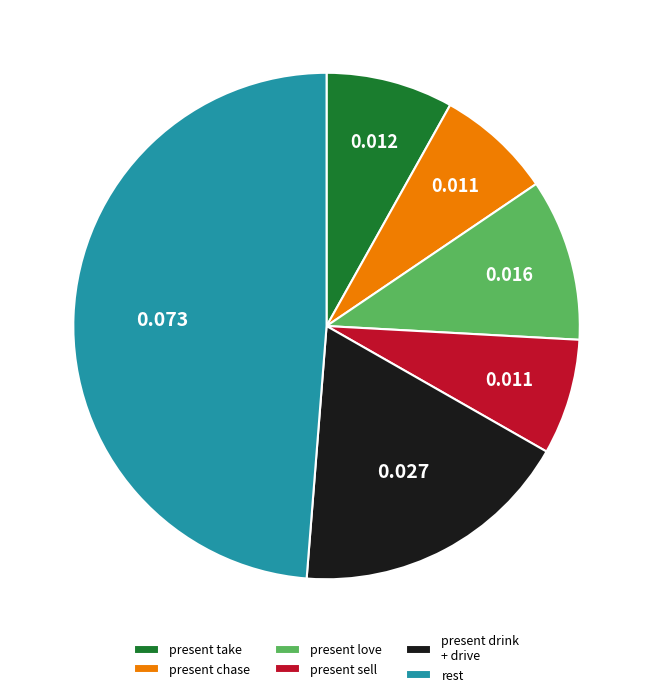

How many slices are in this pie chart?

6